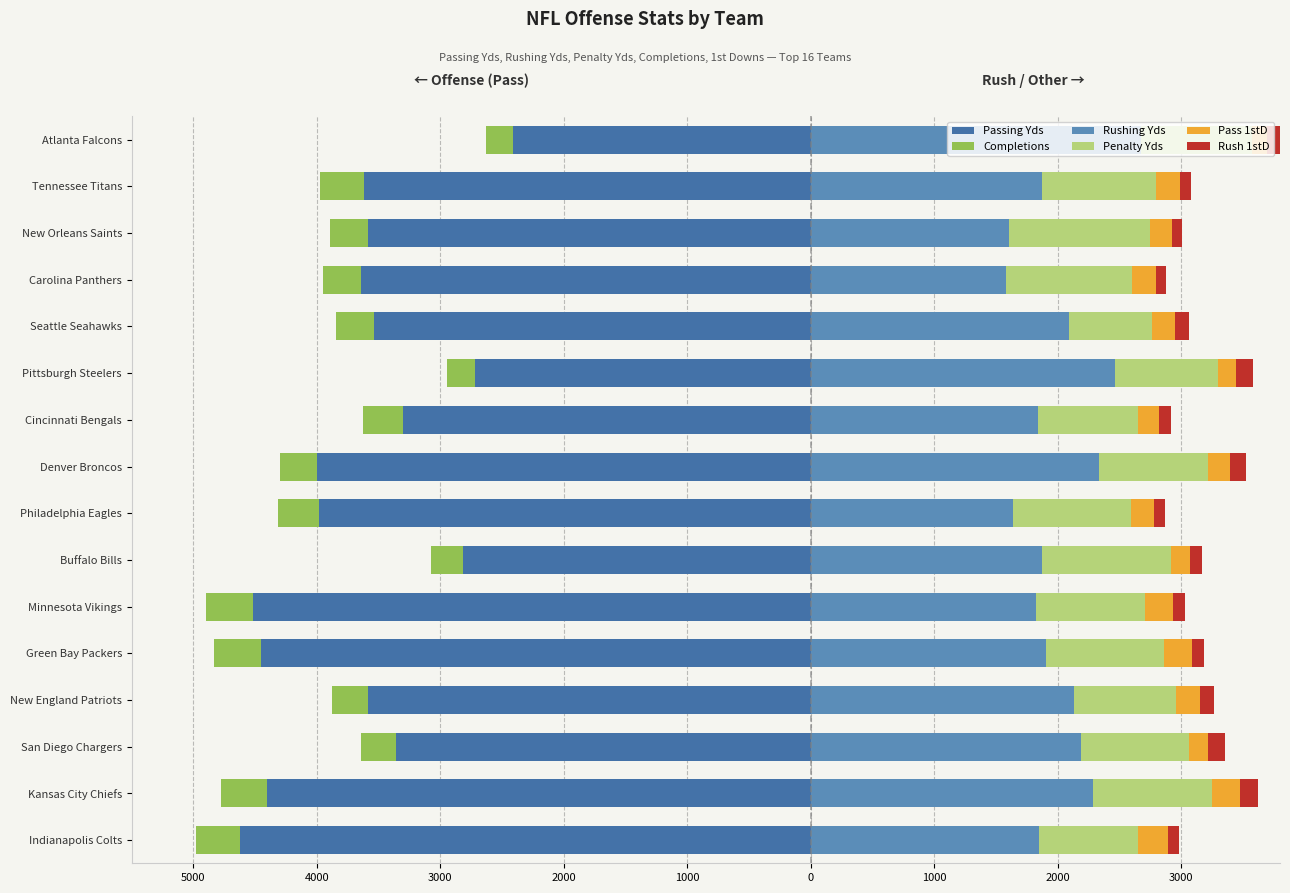

What are all the series names shown in the legend?

Passing Yds, Completions, Rushing Yds, Penalty Yds, Pass 1stD, Rush 1stD